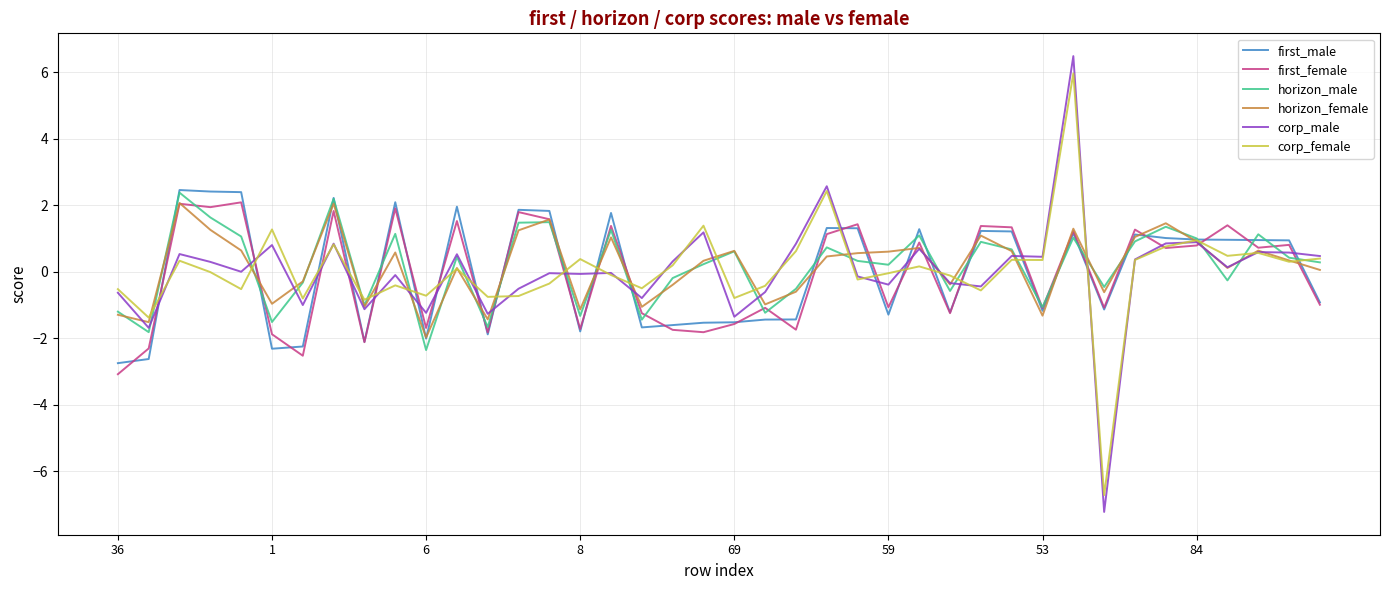

What is the highest value of the corp_female series?

6.0